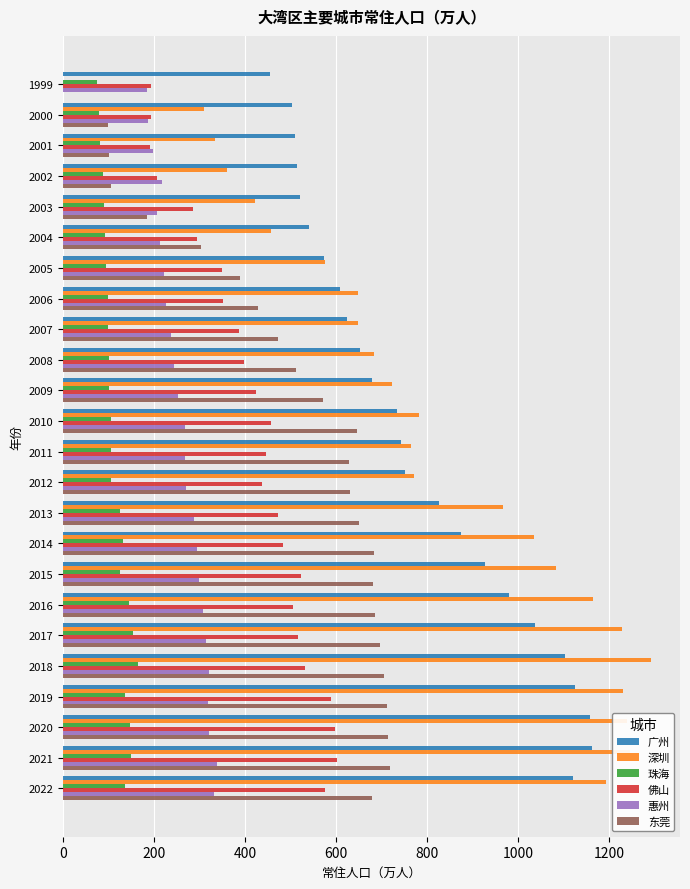

True or false: 深圳 has a value of 1239.6 at 2020.

True